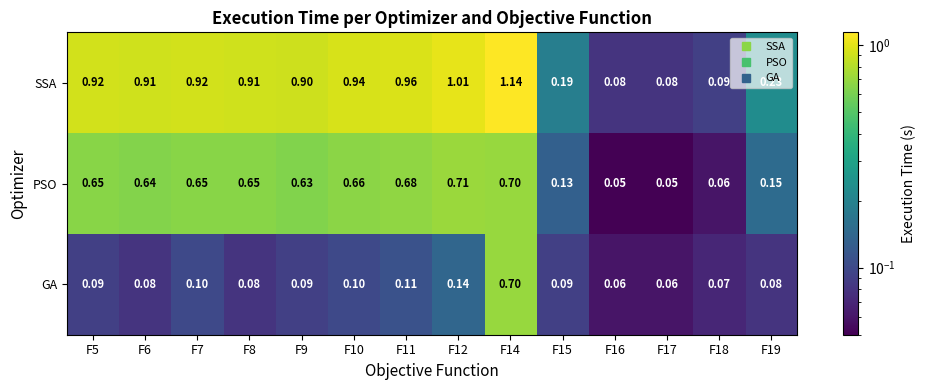

Between F5 and F19, which series saw the biggest shift?

SSA